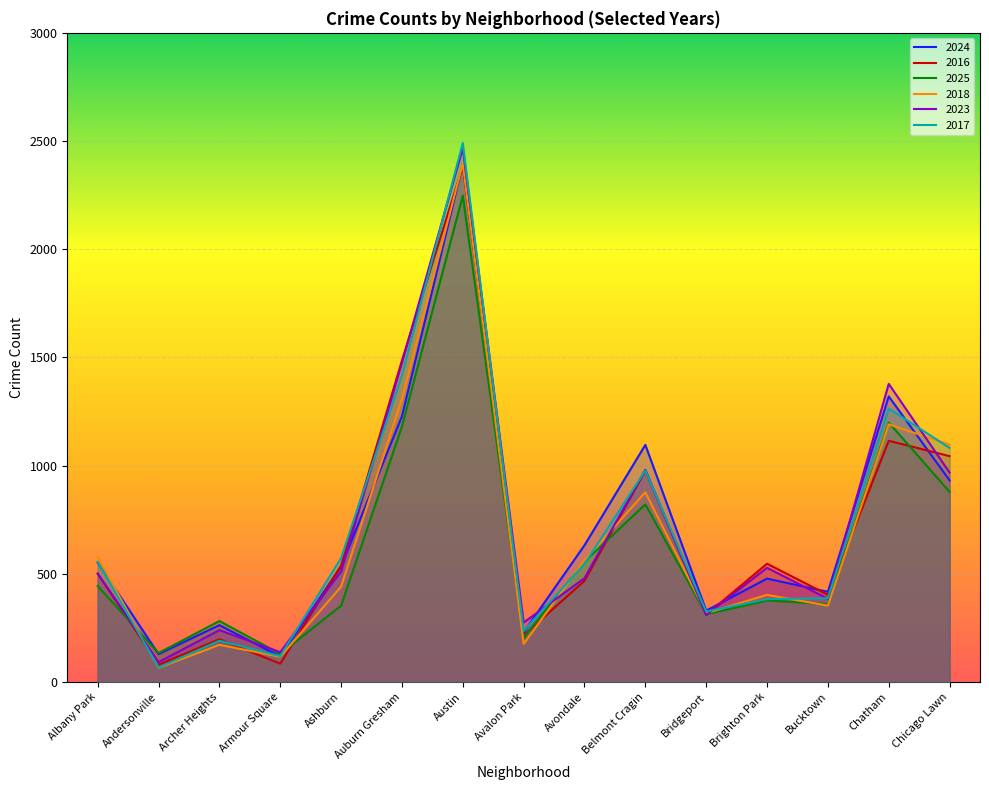

Rank the series at Ashburn from highest to lowest value.

2017, 2016, 2024, 2023, 2018, 2025